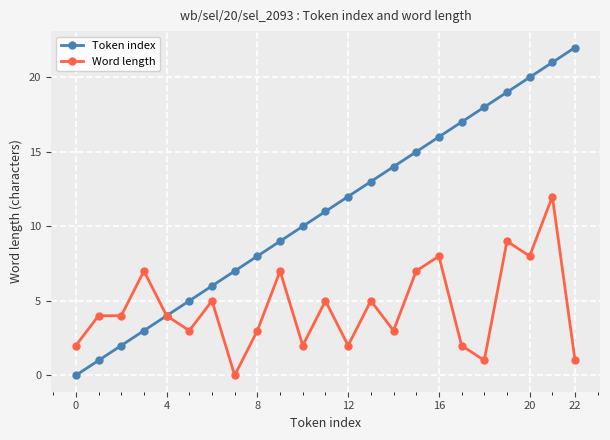

True or false: Token index has more than 2 interior local peaks.

False